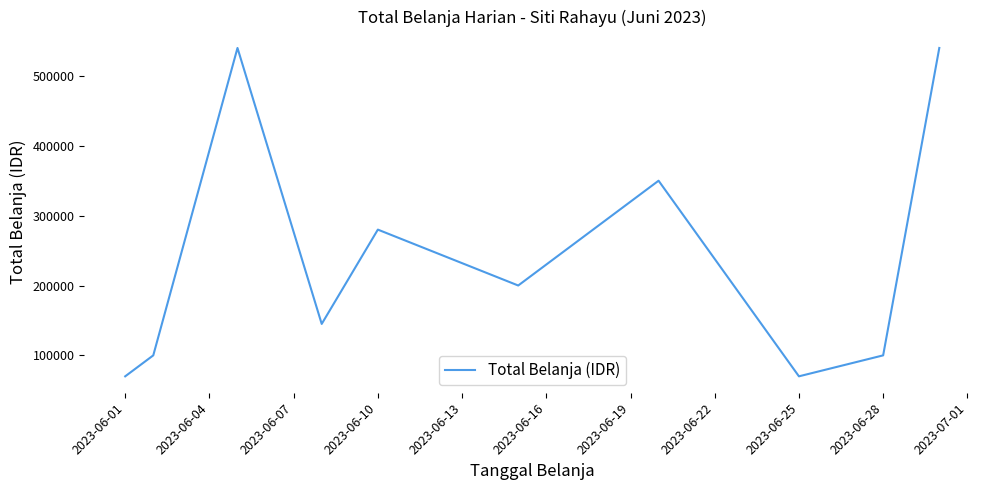

What is the sum of all values?

2395000